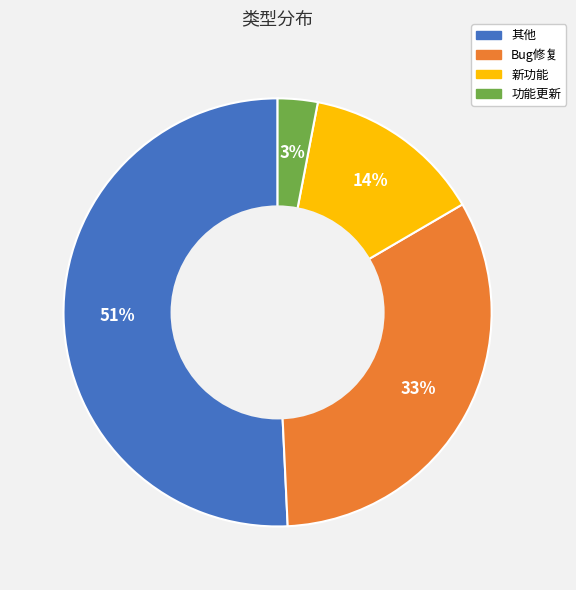

Which category accounts for the majority?

其他